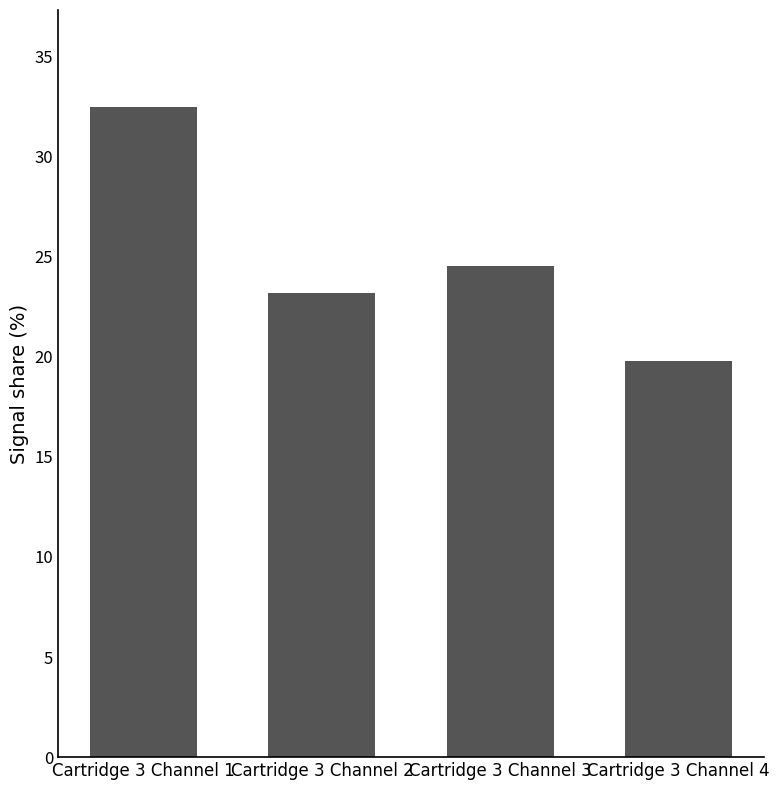

Reading left to right, transcribe all the data shown in this chart.

Cartridge 3 Channel 1=32.5	Cartridge 3 Channel 2=23.2	Cartridge 3 Channel 3=24.5	Cartridge 3 Channel 4=19.8